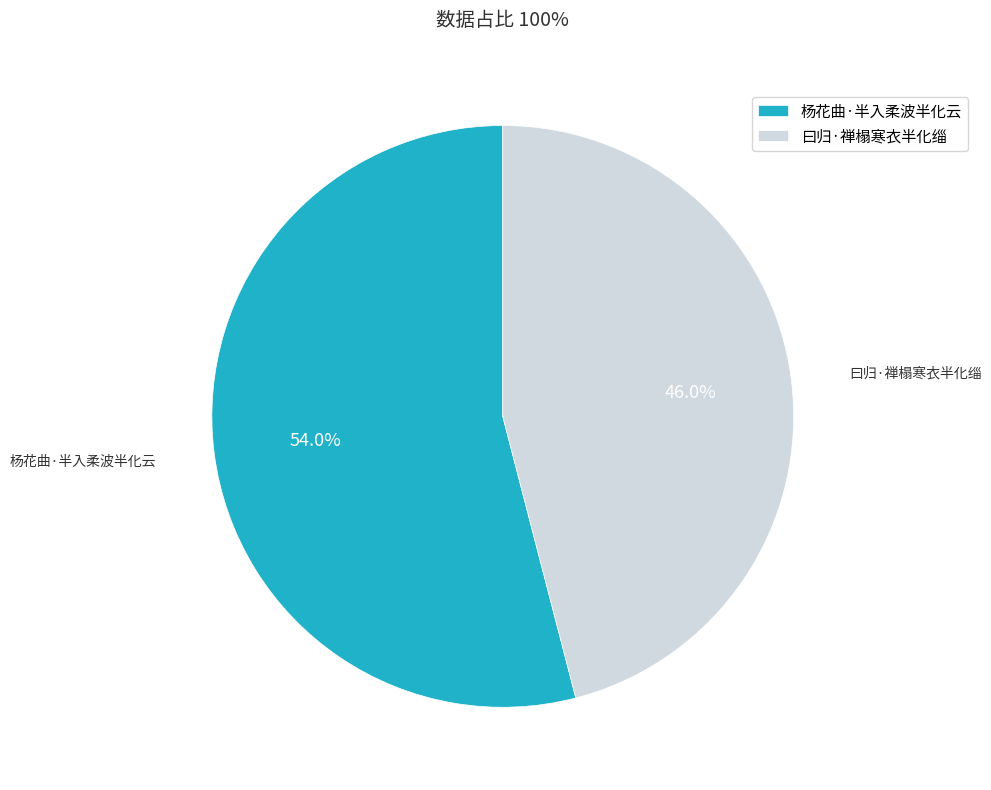

Is there any slice that represents more than half of the pie?

Yes